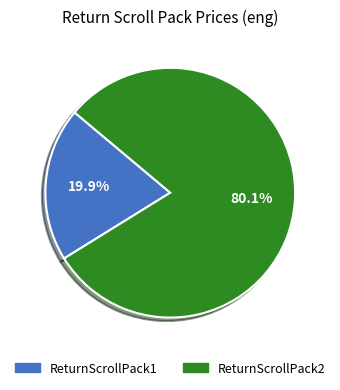

True or false: ReturnScrollPack2 accounts for 69% of the total.

False